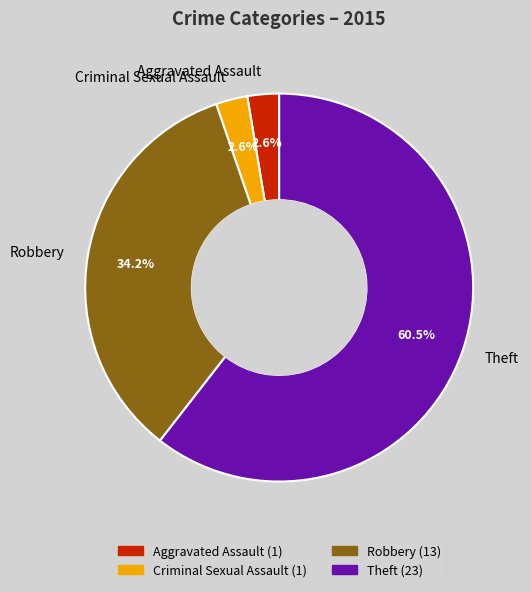

Is there a majority slice in this chart?

Yes